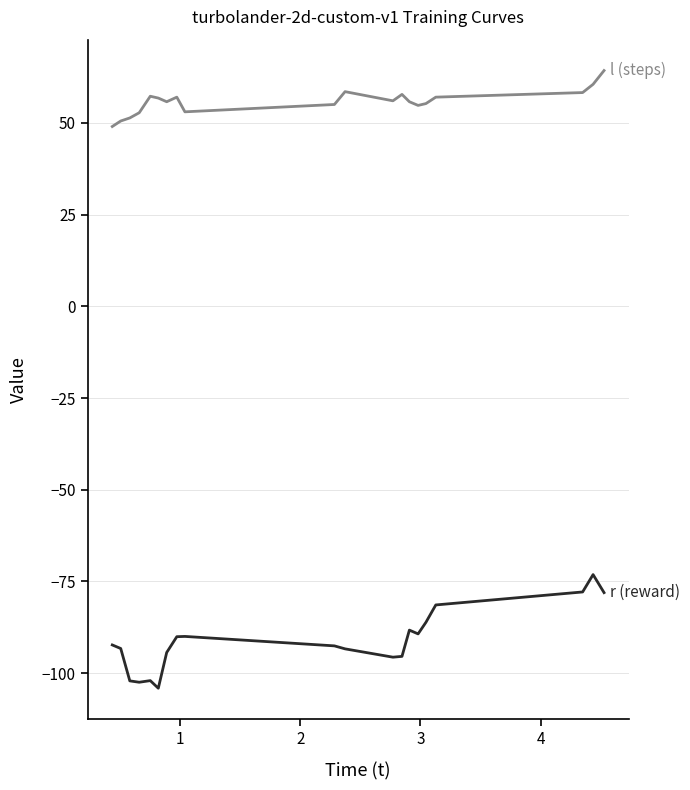

What is the minimum value shown in the chart?

-104.1